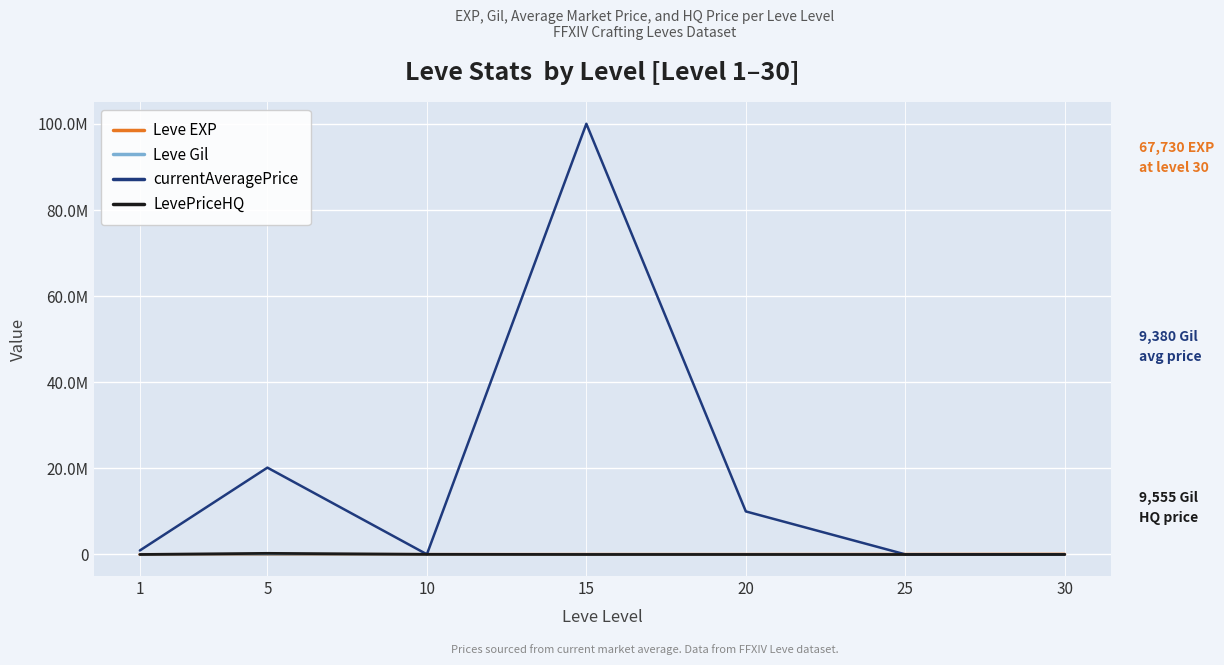

What are all the series names shown in the legend?

Leve EXP, Leve Gil, currentAveragePrice, LevePriceHQ